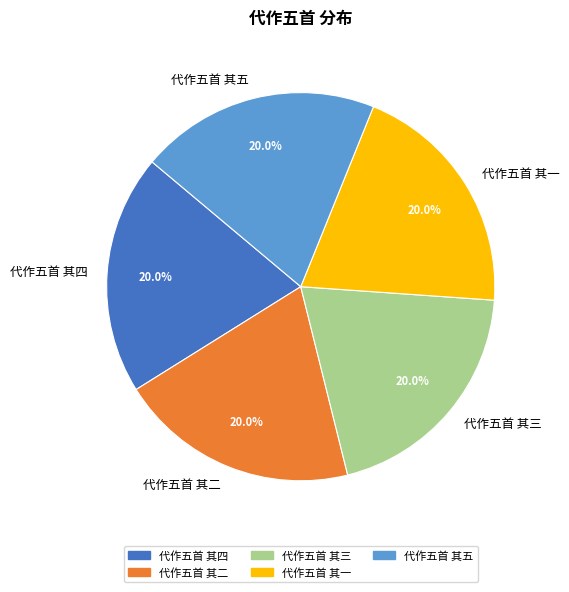

What percentage is the 代作五首 其三 slice, to the nearest percent?

20%